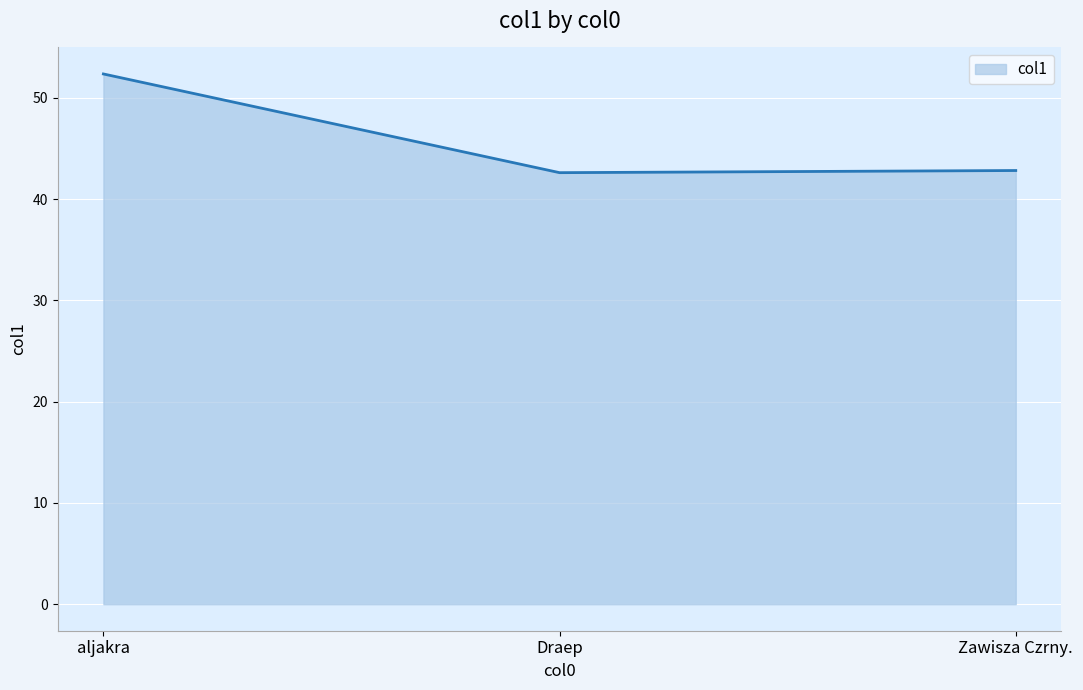

What is the difference between the second highest and minimum values?

0.2